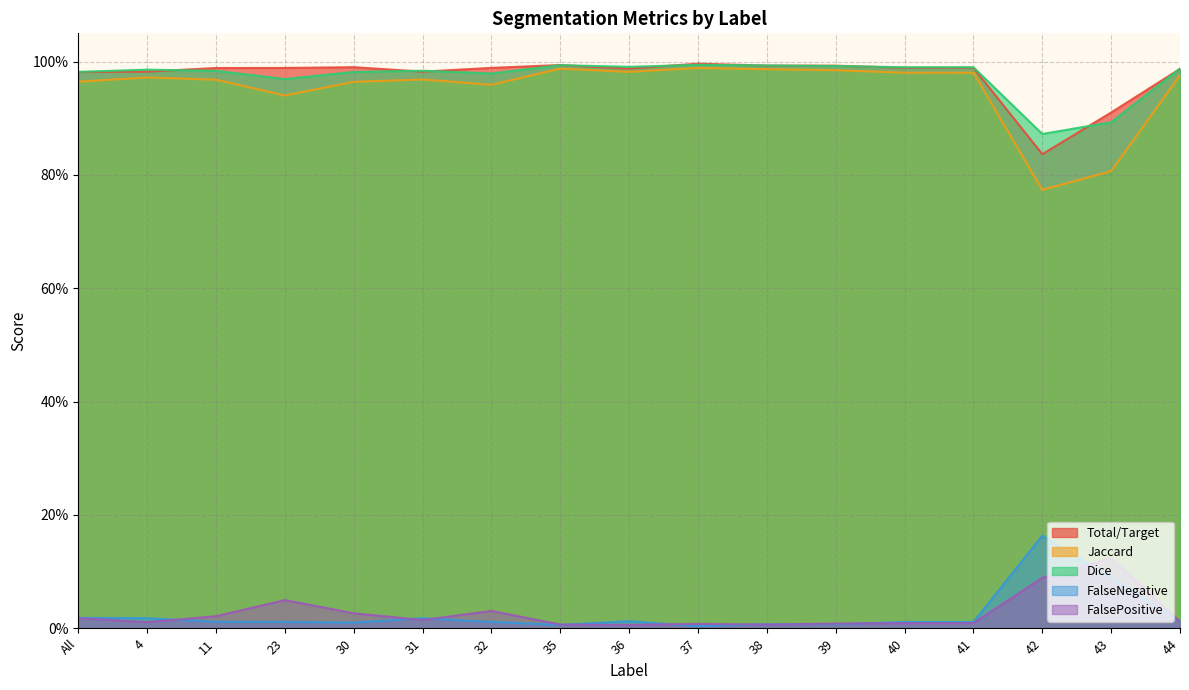

True or false: FalseNegative has a value of 0.0 at 30.

True